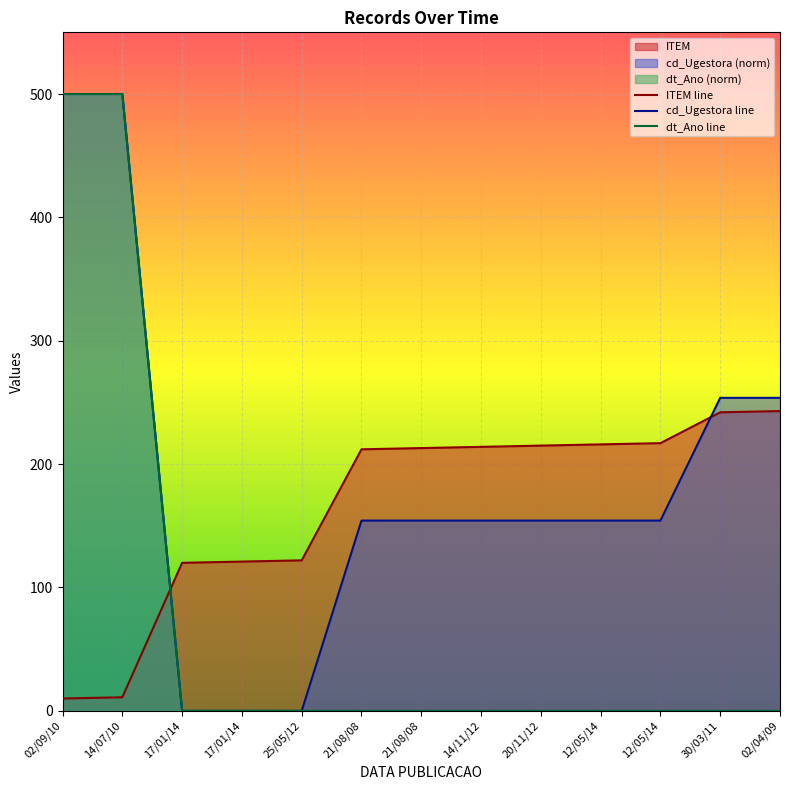

Between which two adjacent categories do dt_Ano and ITEM first intersect?

14/07/10 and 17/01/14